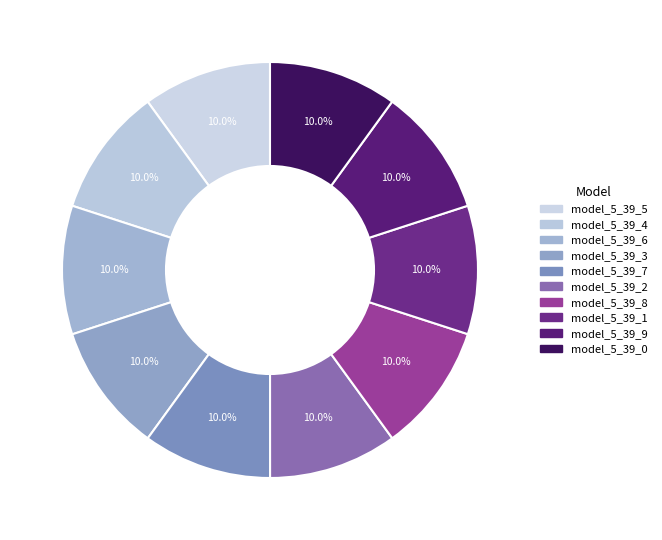

Count the number of slices in the pie.

10